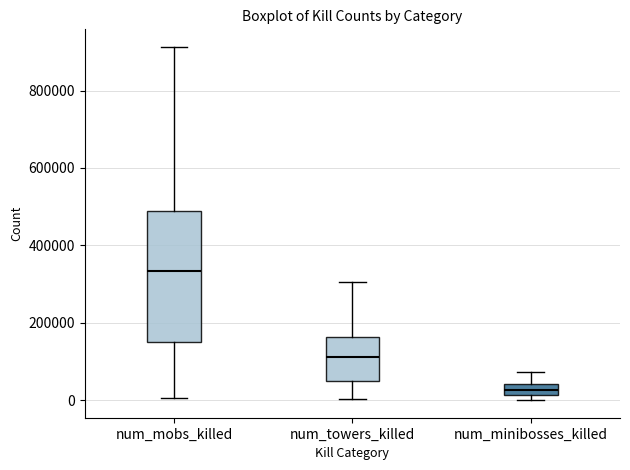

Comparing the boxes themselves (not the whiskers), which one is the tallest?

num_mobs_killed